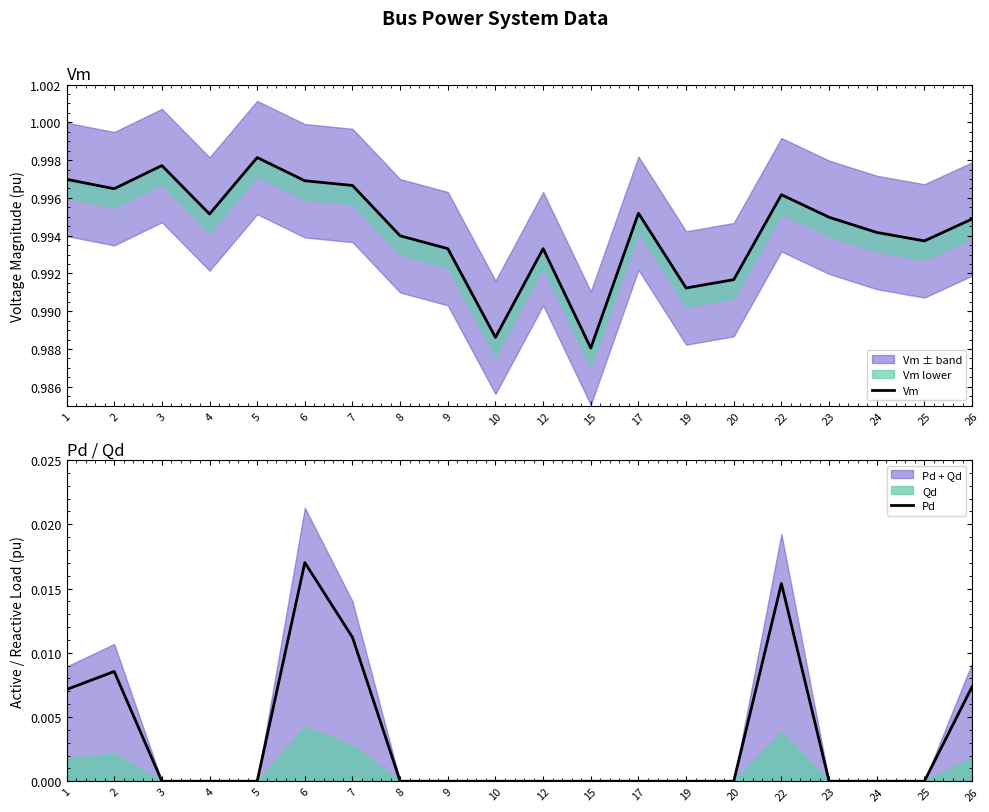

List the series in order of their peak value, highest first.

Vm, Pd